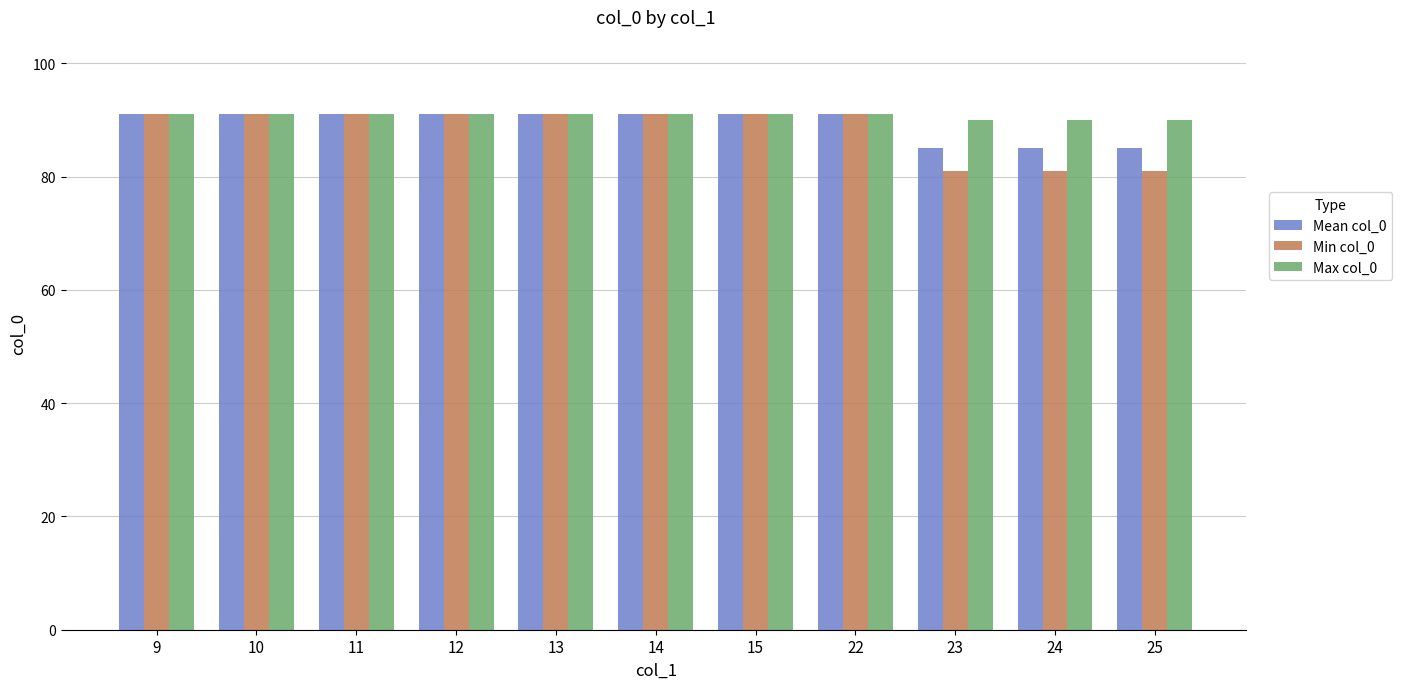

What is the difference between the maximum and second lowest values in the Mean col_0 series?

6